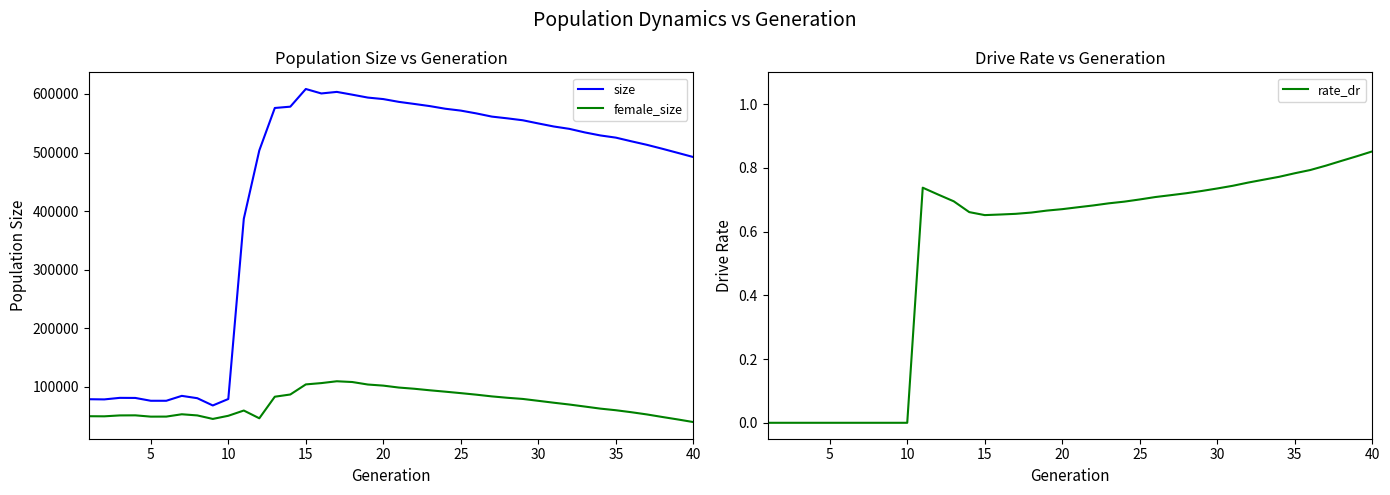

True or false: rate_dr and size intersect in this chart.

False